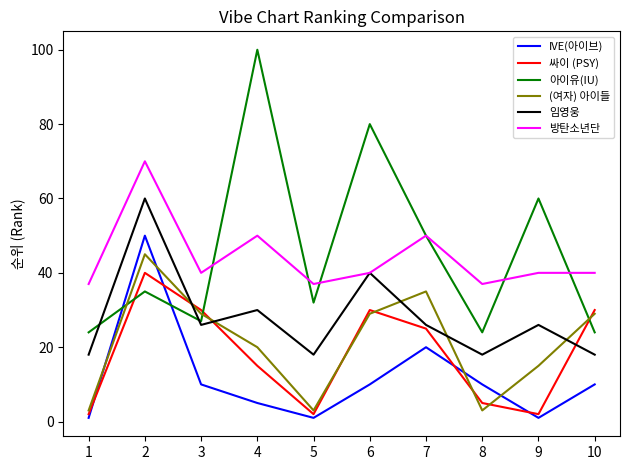

At which label does IVE(아이브) first exceed 10?

2